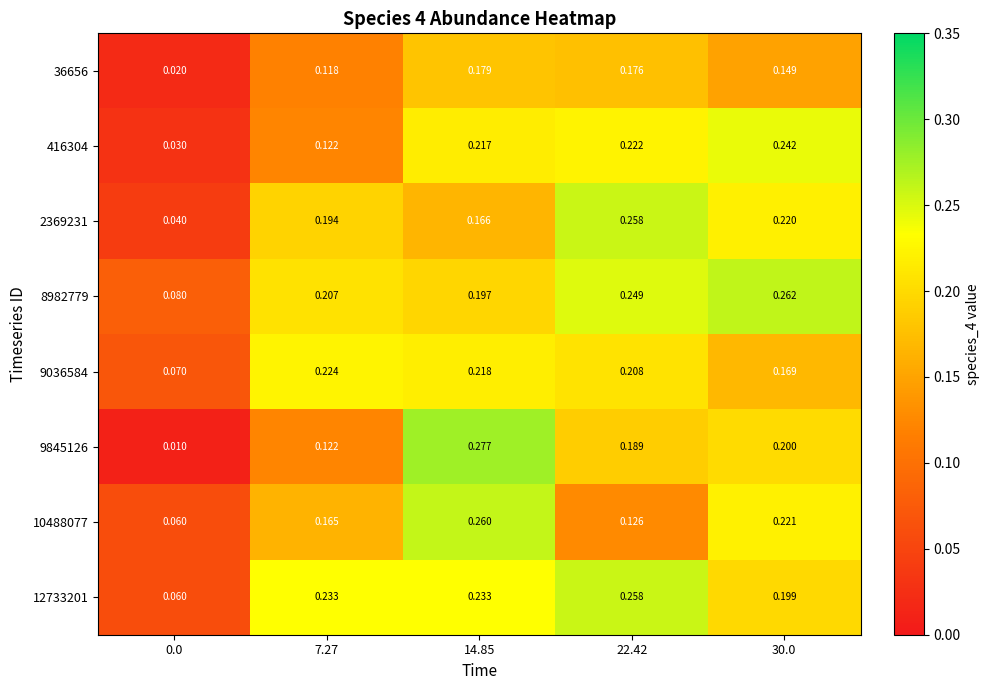

Is the value of 36656 at 0.0 greater than the value of 9036584 at 30.0?

No